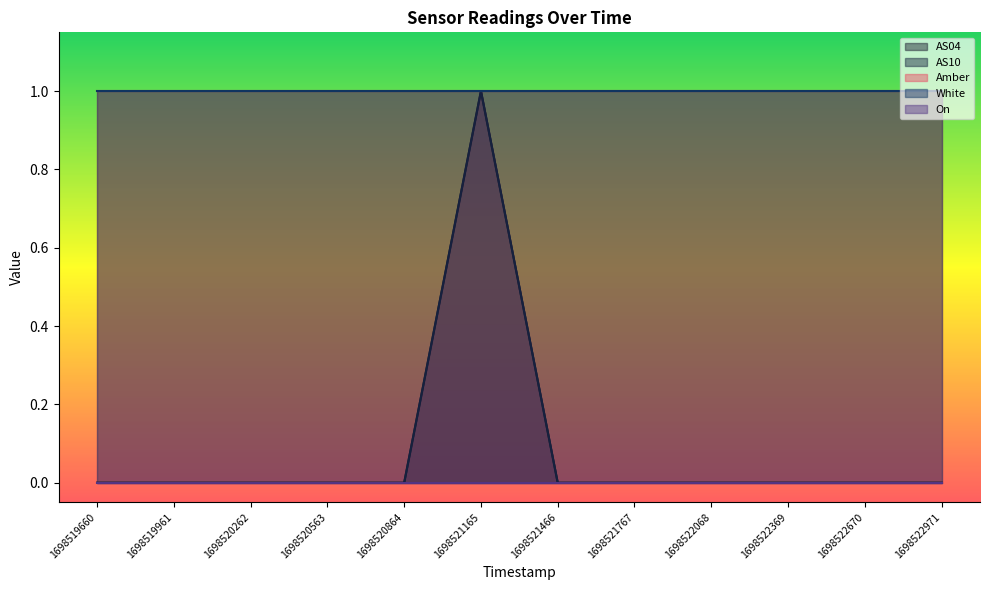

Which has a higher value, 1698521165 or 1698520262?

1698521165